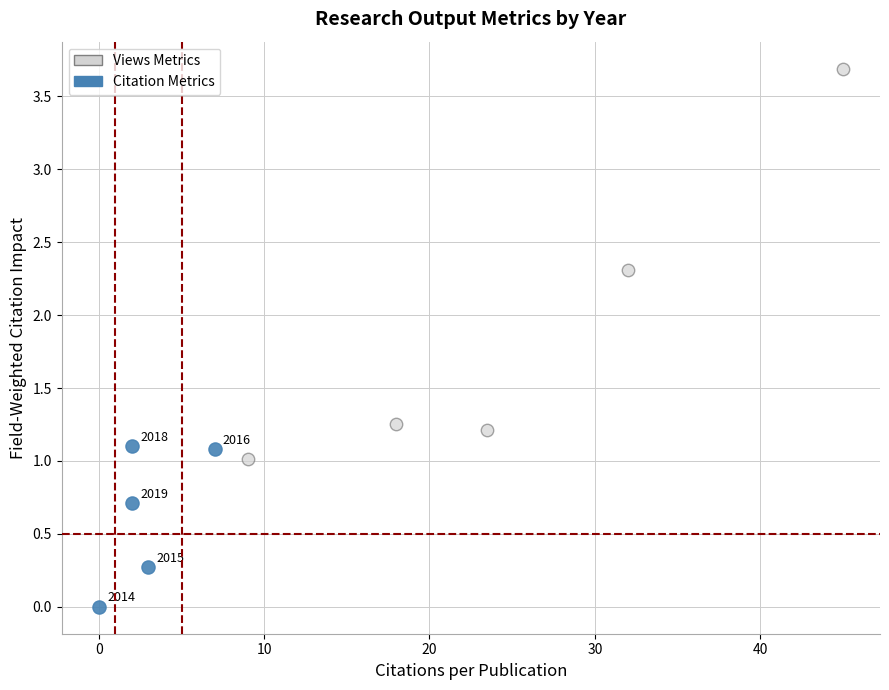

Which series has the largest Y range (max minus min)?

Views Metrics